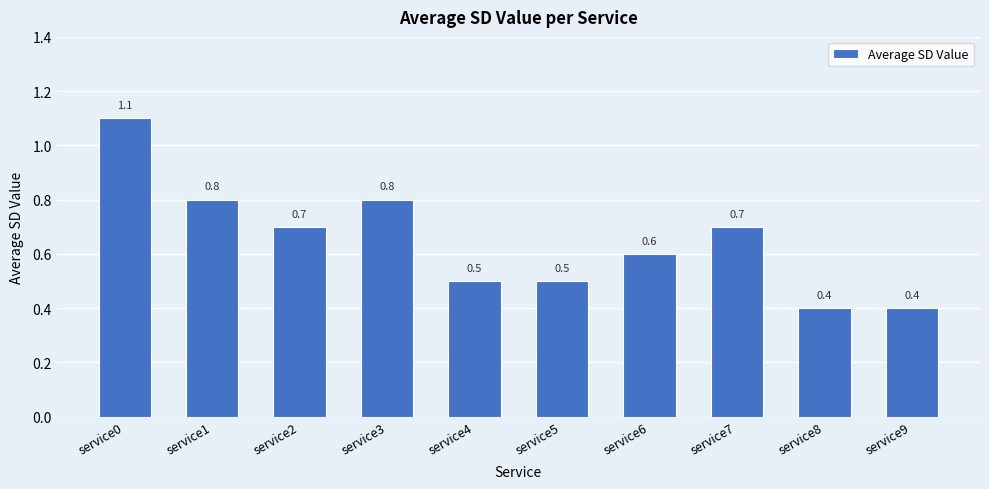

How many data points does each series have?

10